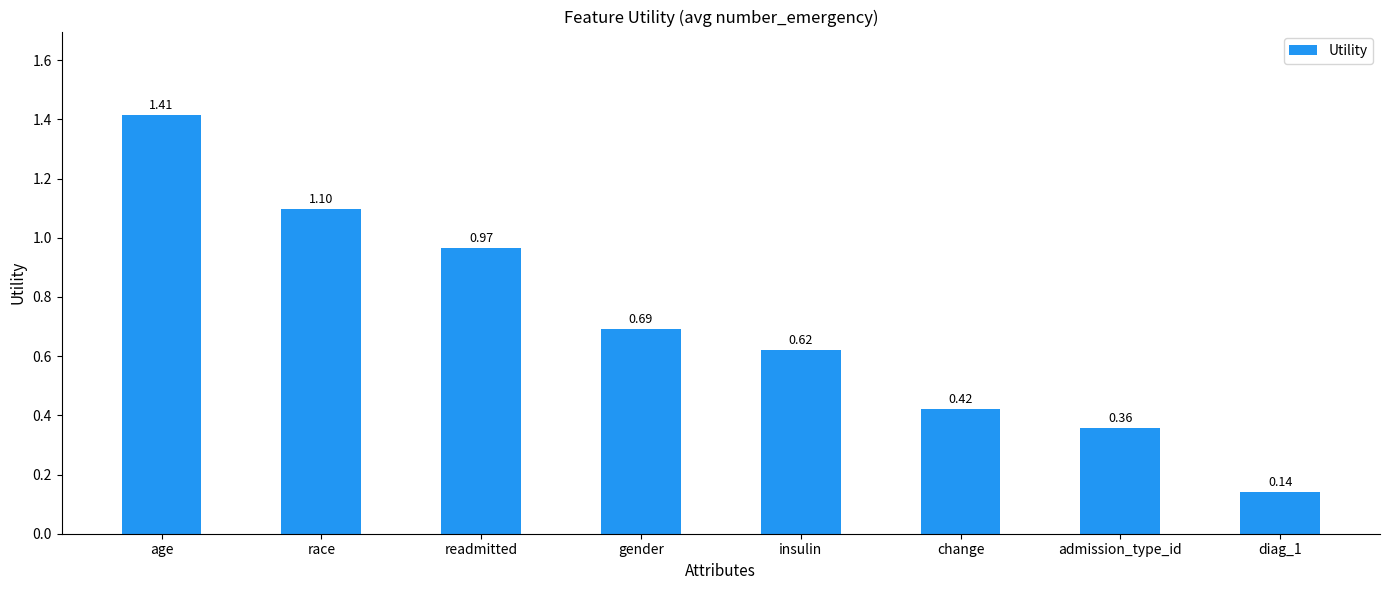

Is it true that the value at readmitted is 1.5?

False